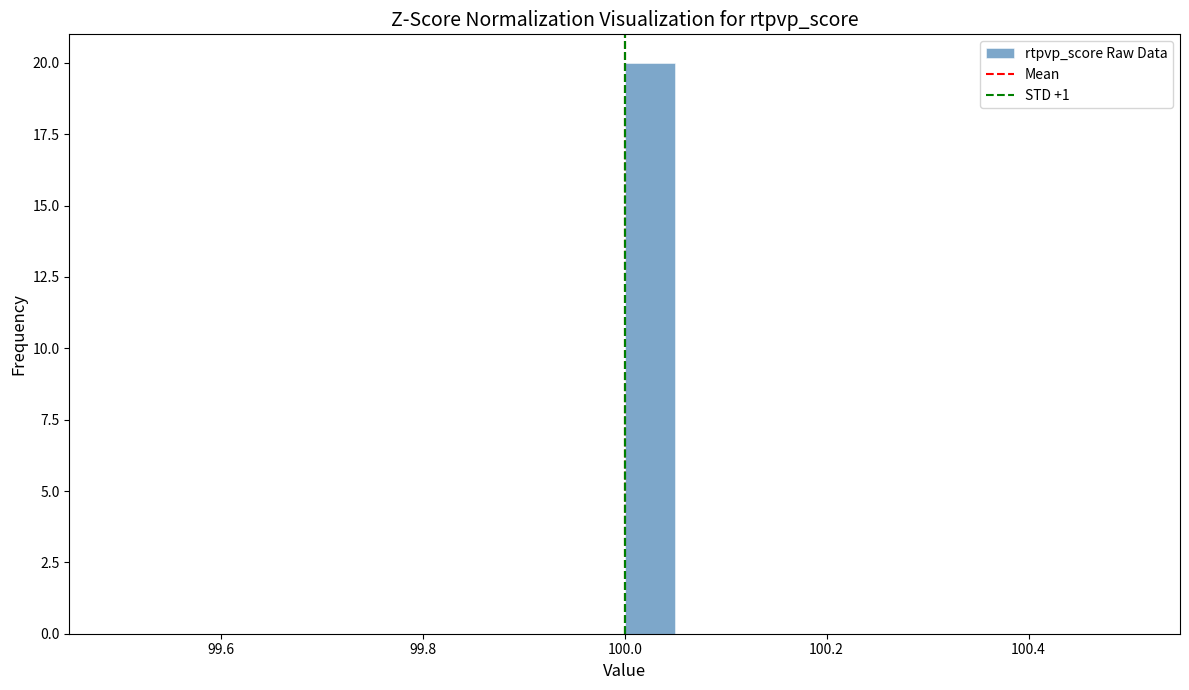

Read against the x-axis, roughly where is the centre of the tallest bar?

100.02